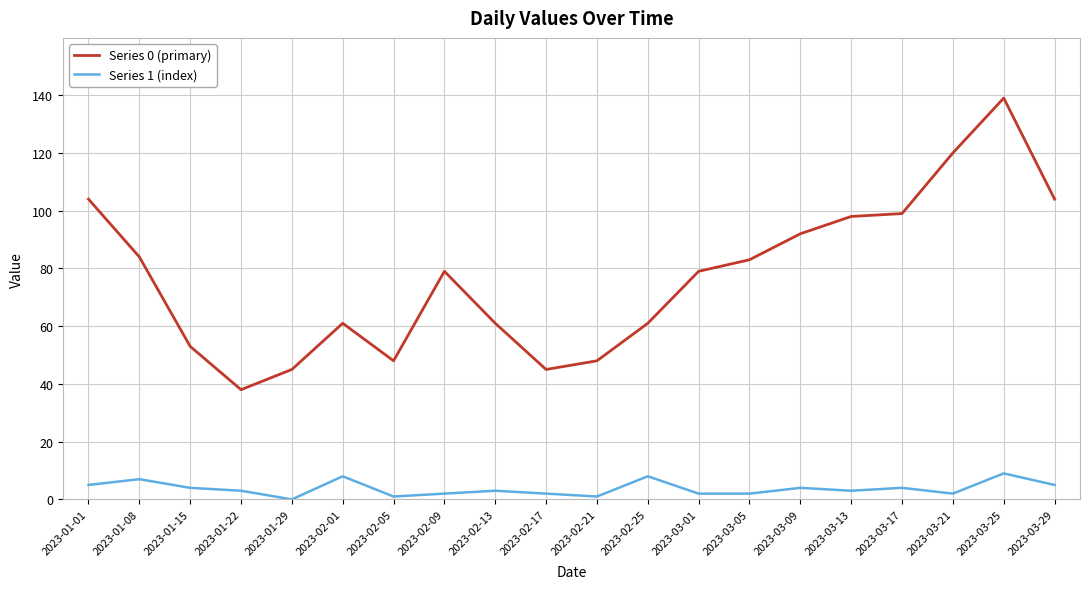

List the series in order of their overall mean, lowest first.

Series 1 (index), Series 0 (primary)